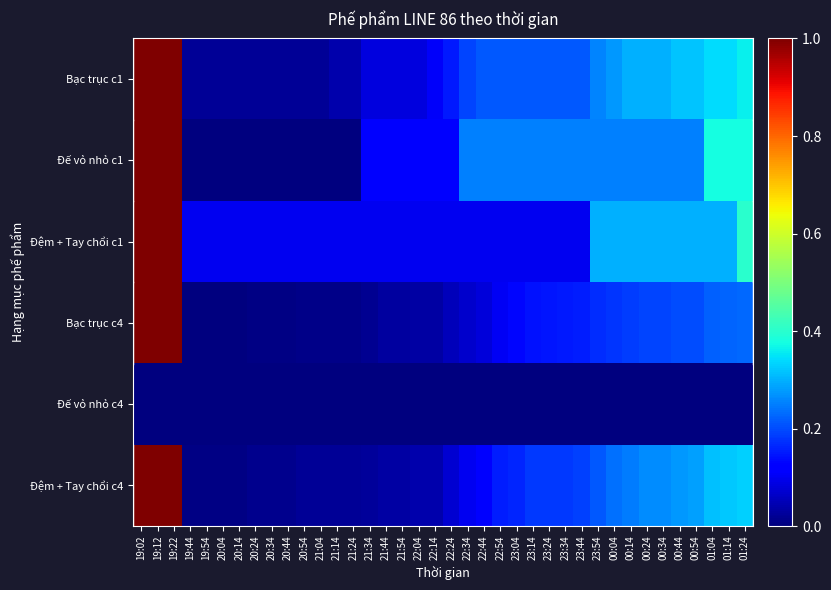

At how many categories does at least one series exceed 0?

38